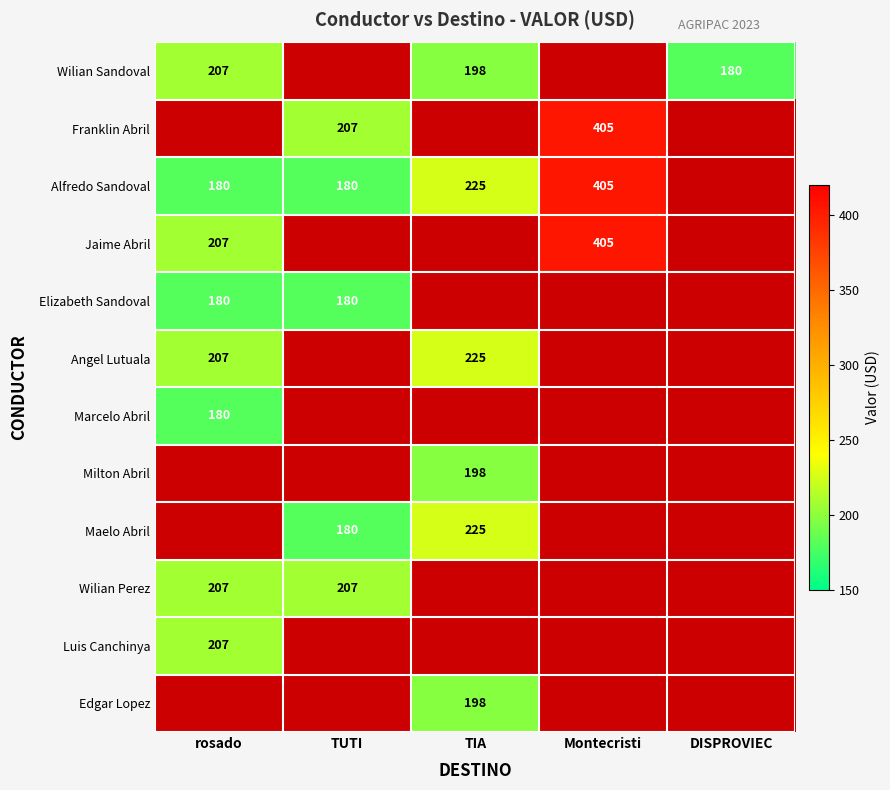

At how many categories does at least one series exceed 190?

4